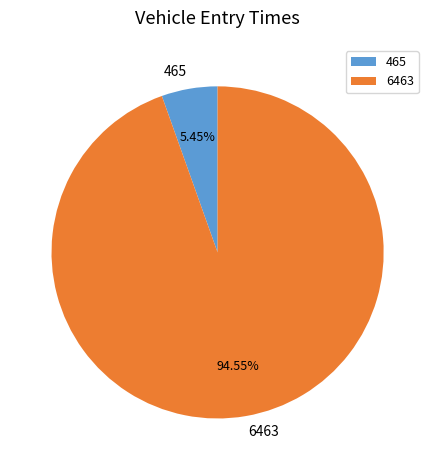

To the nearest percent, what is the difference between the largest and smallest slice percentages?

89%